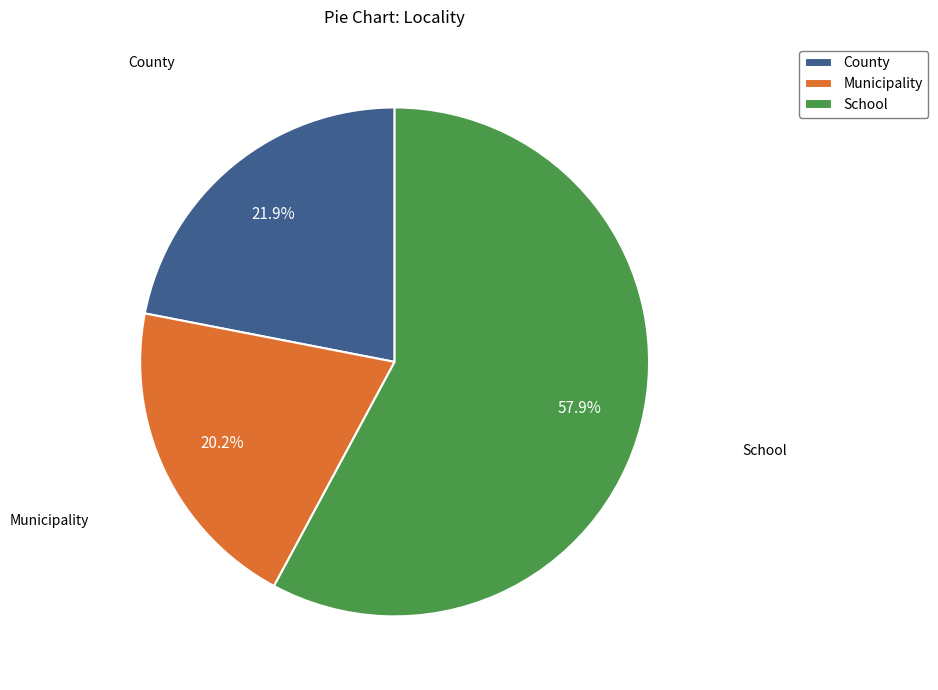

What percentage is the County slice, to the nearest percent?

22%